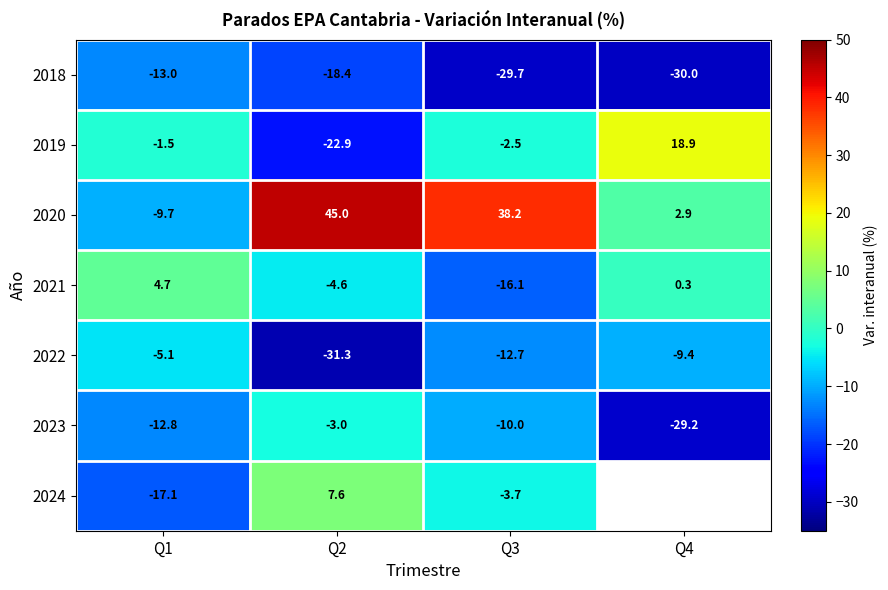

Is the value of 2023 at Q2 greater than the value of 2024 at Q2?

No